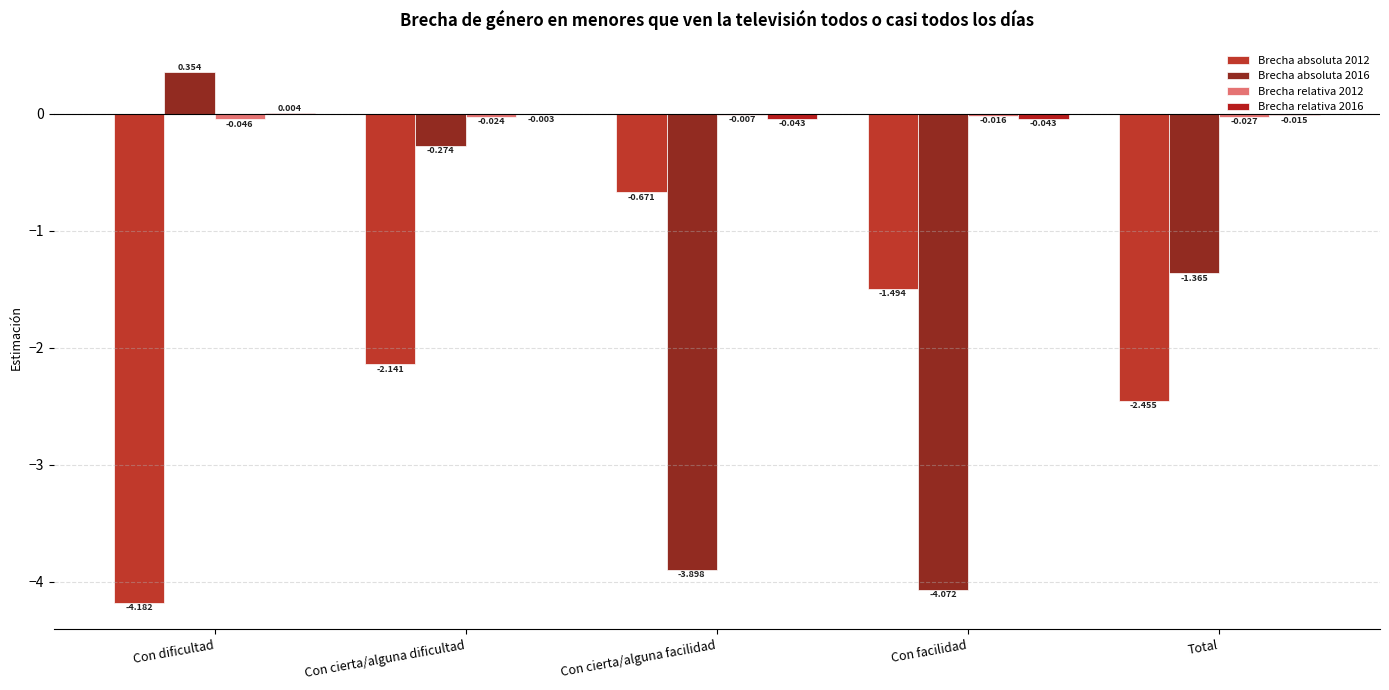

Count the number of data series in this chart.

4